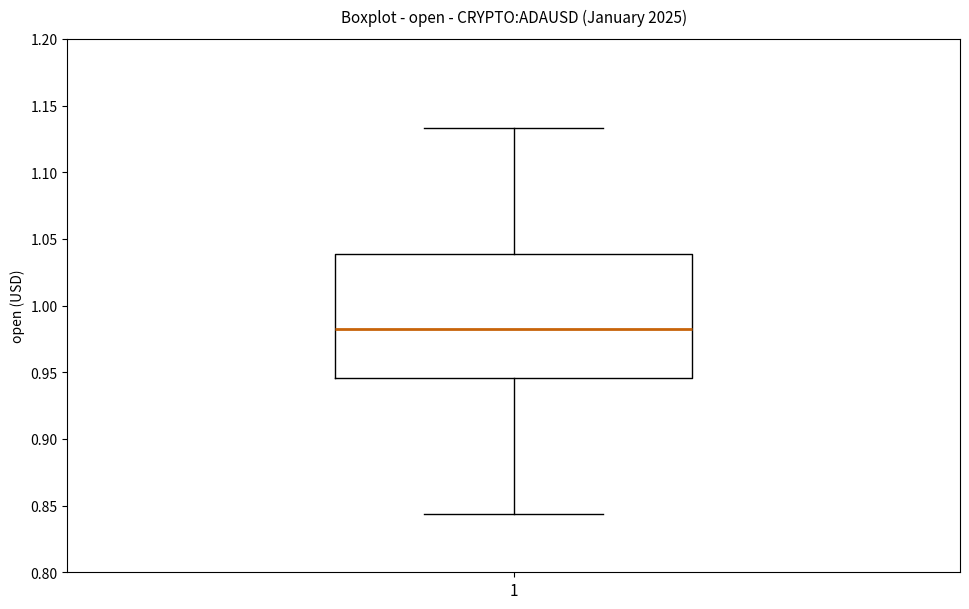

Transcribe this box plot: give where the median line is, the range the box spans, and where the two whiskers end, as read against the y-axis. The values are not printed on the chart, so give them approximately, as read against the axis.

median 0.985, box 0.945 to 1.040, whiskers 0.845 to 1.135